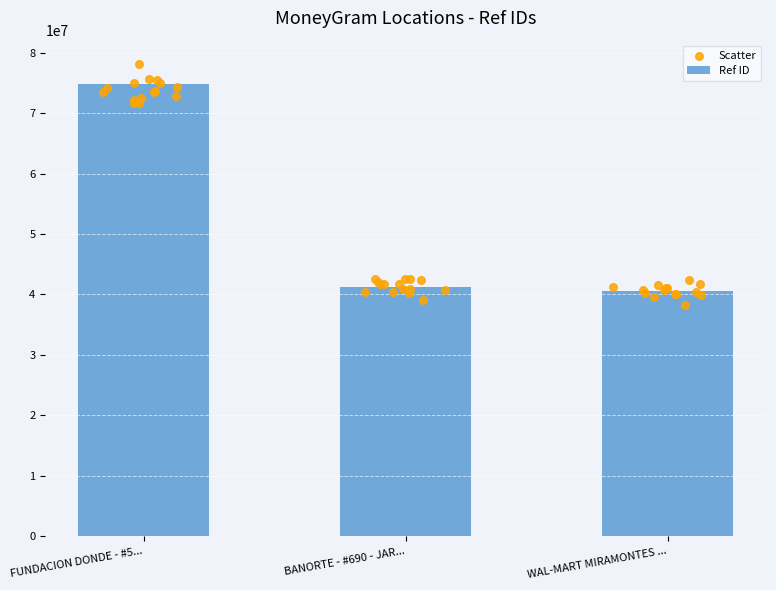

True or false: Ref ID has a value of 12160547 at WAL-MART MIRAMONTES ....

False